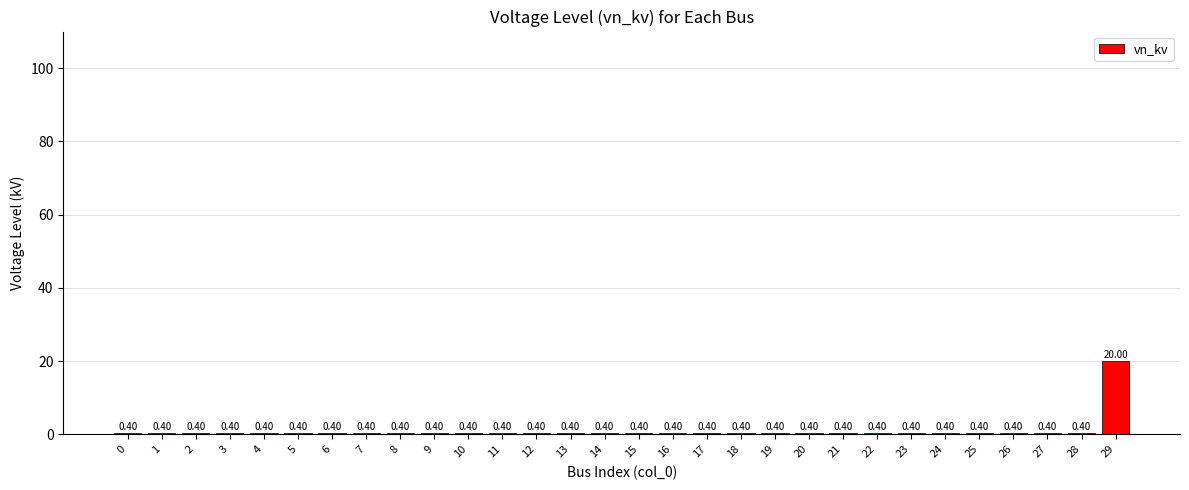

What value does the data have at 24?

0.4